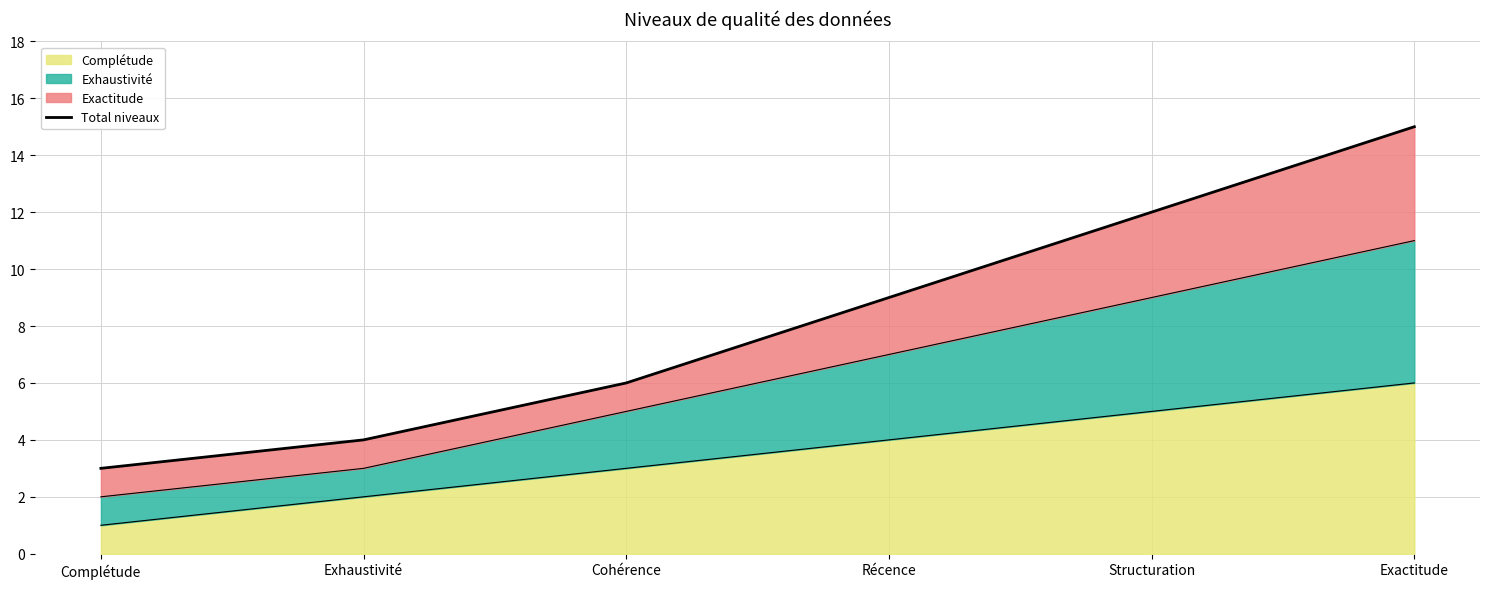

Count the number of categories in the chart.

6